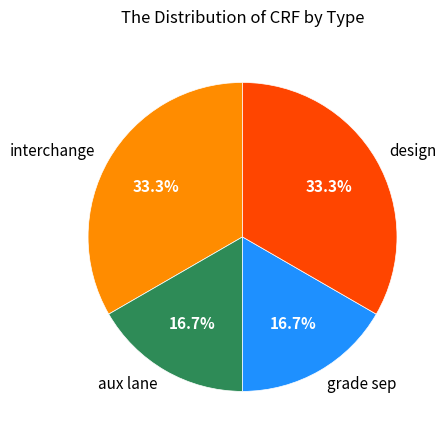

Which has a higher value, interchange or aux lane?

interchange